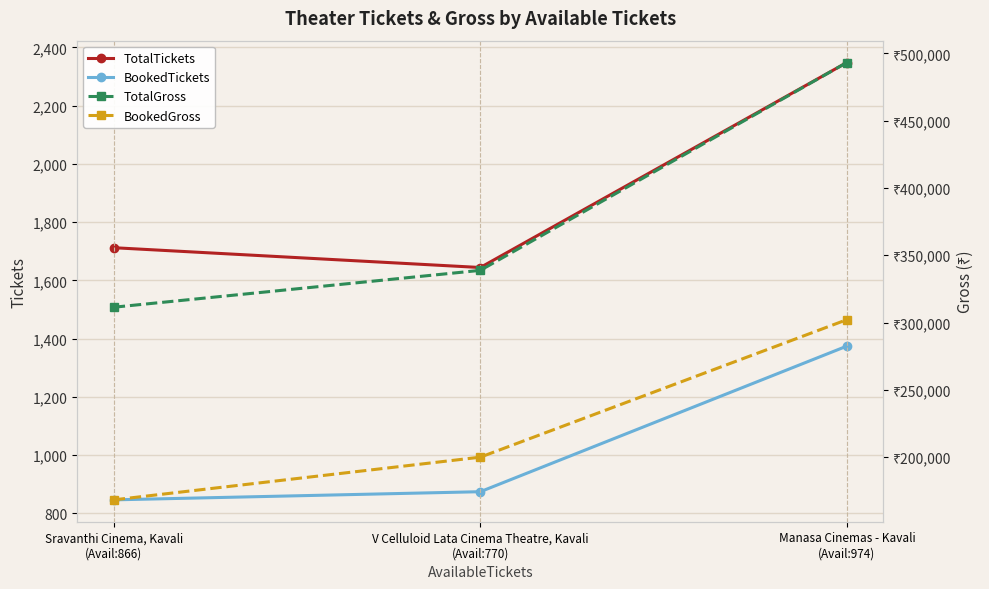

At how many categories does at least one series exceed 391444?

1